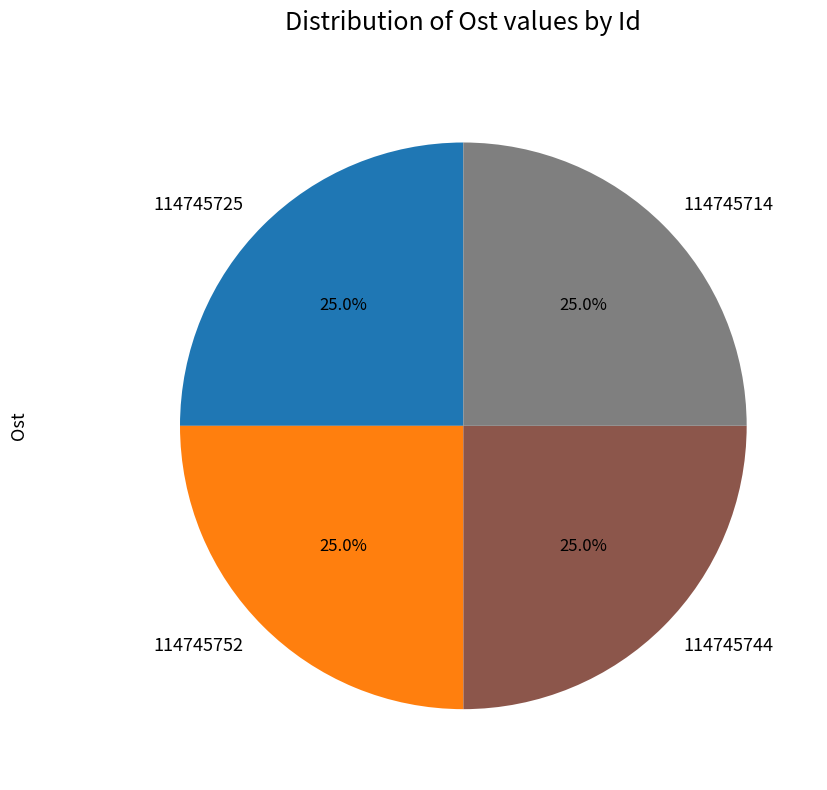

What percentage is NOT represented by 114745744?

75.0%